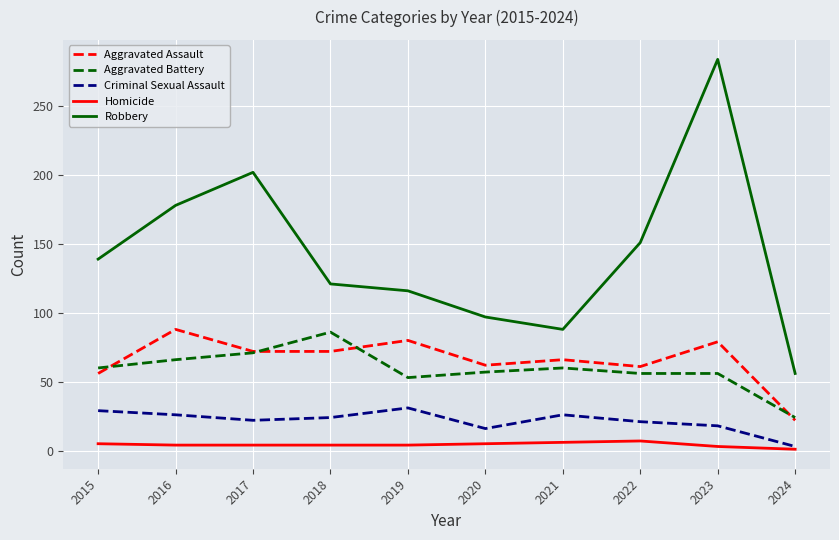

Is the value of Aggravated Battery at 2020 greater than the value of Homicide at 2017?

Yes